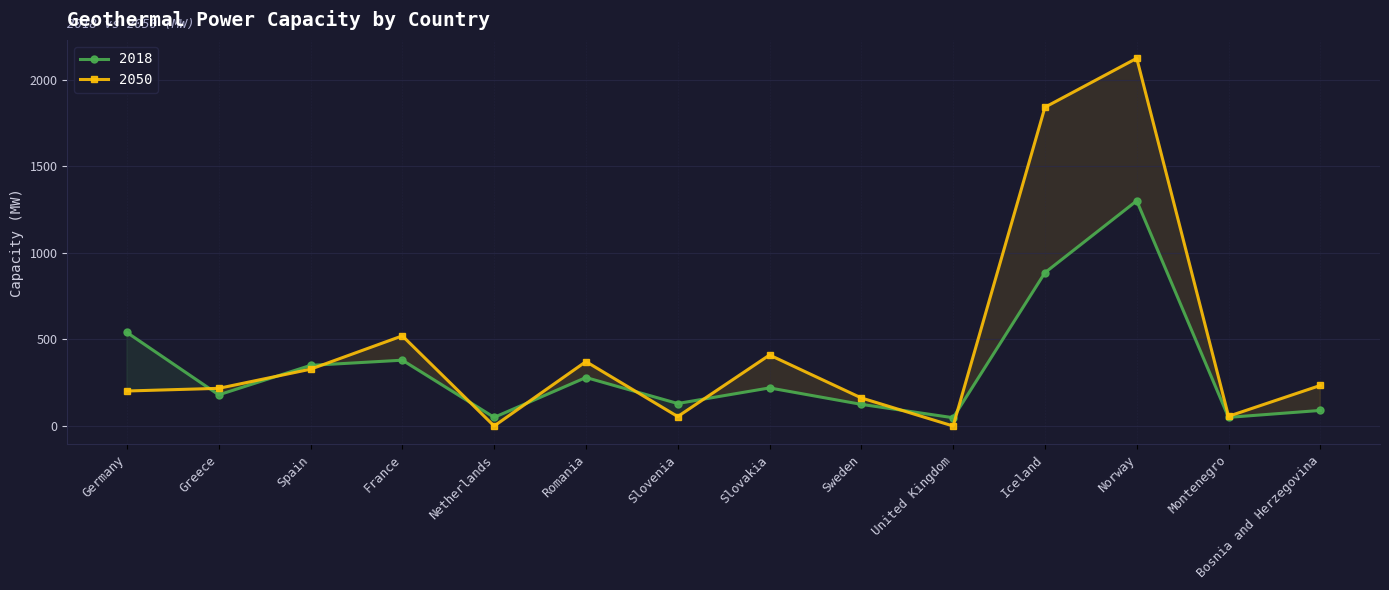

Which series ends up on top after the final intersection of 2050 and 2018?

2050